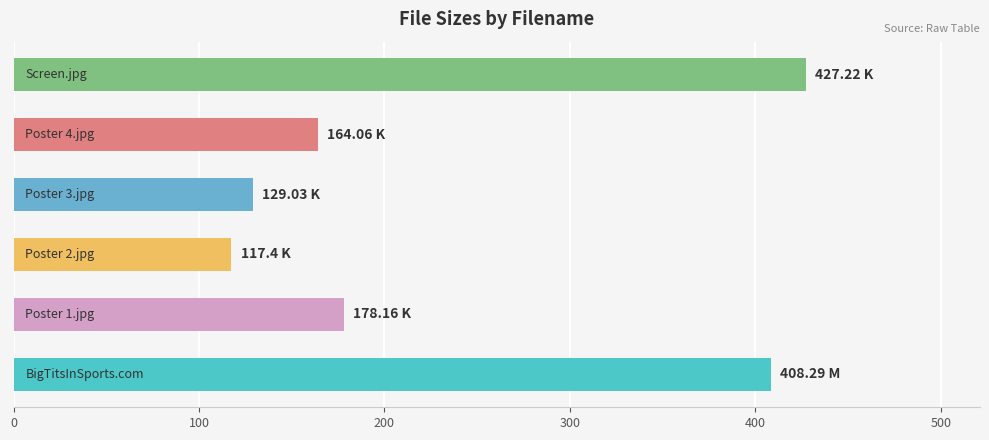

What is the difference between the maximum and minimum values?

309.8